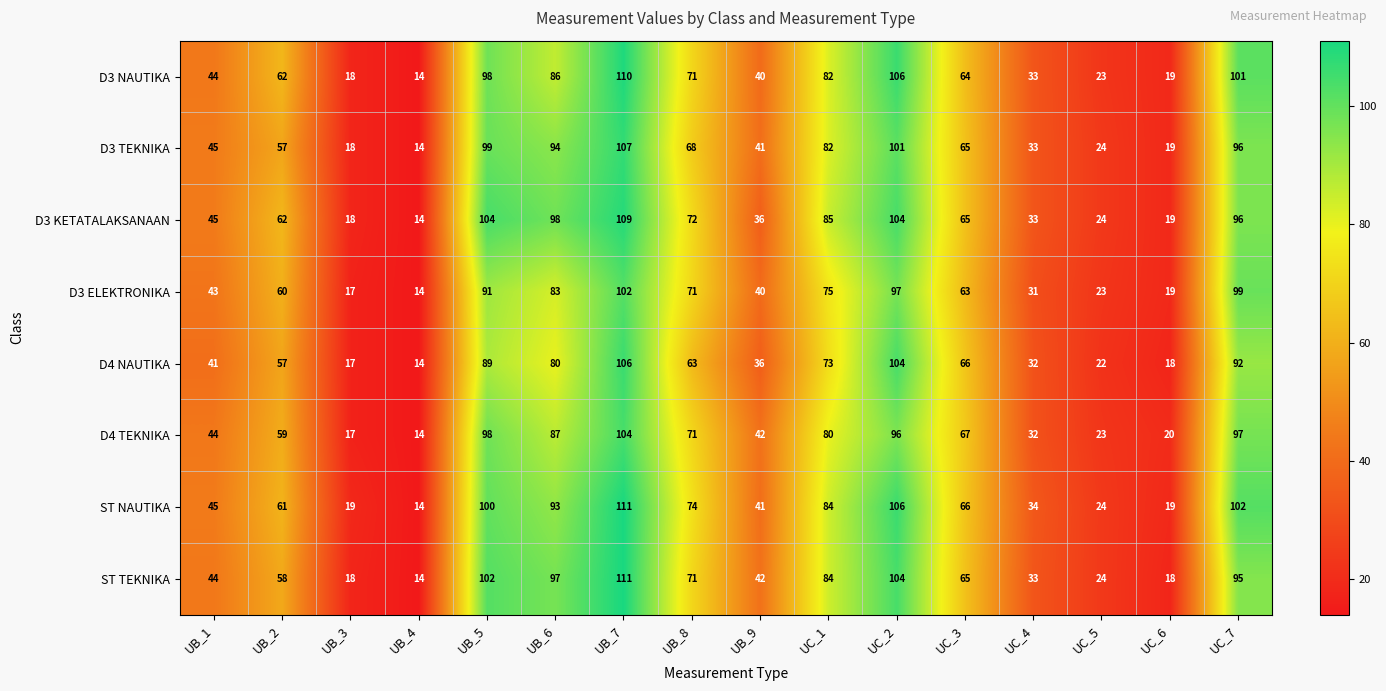

What is the maximum value shown in the chart?

111